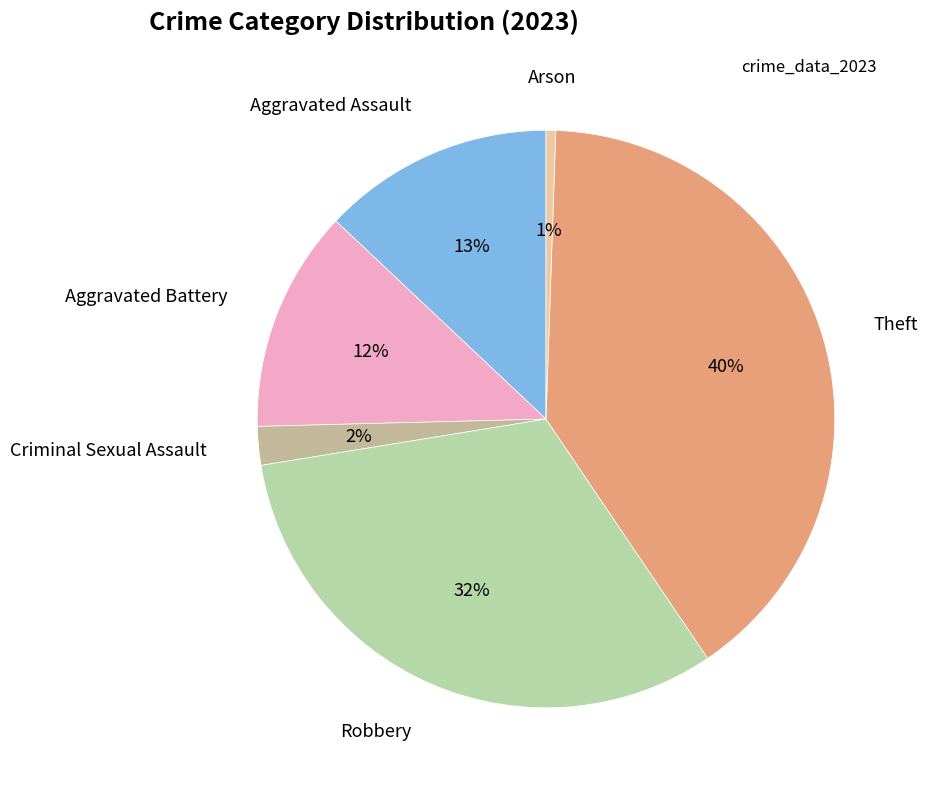

Count the number of slices in the pie.

6